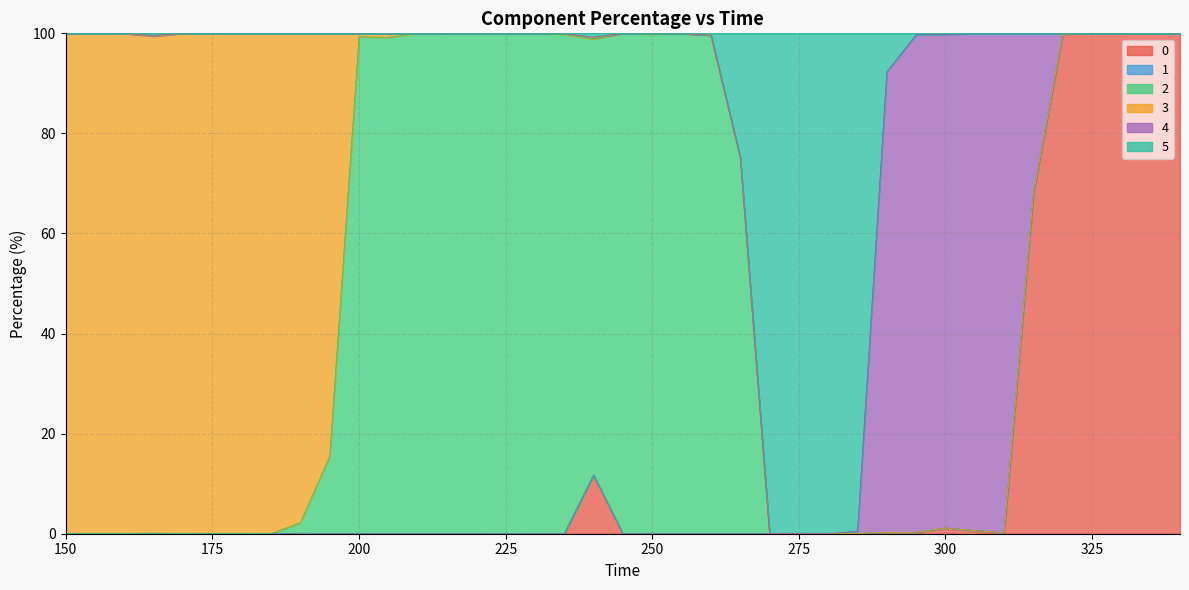

What is the greatest value displayed?

100.0